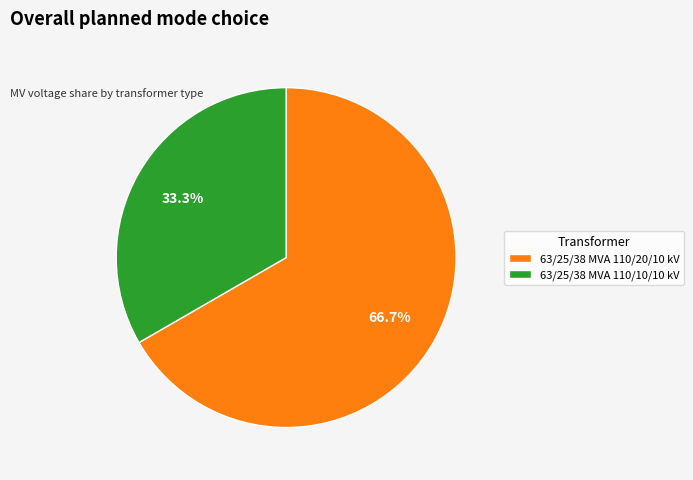

The 63/25/38 MVA 110/20/10 kV slice represents 53% of the pie. True or false?

False